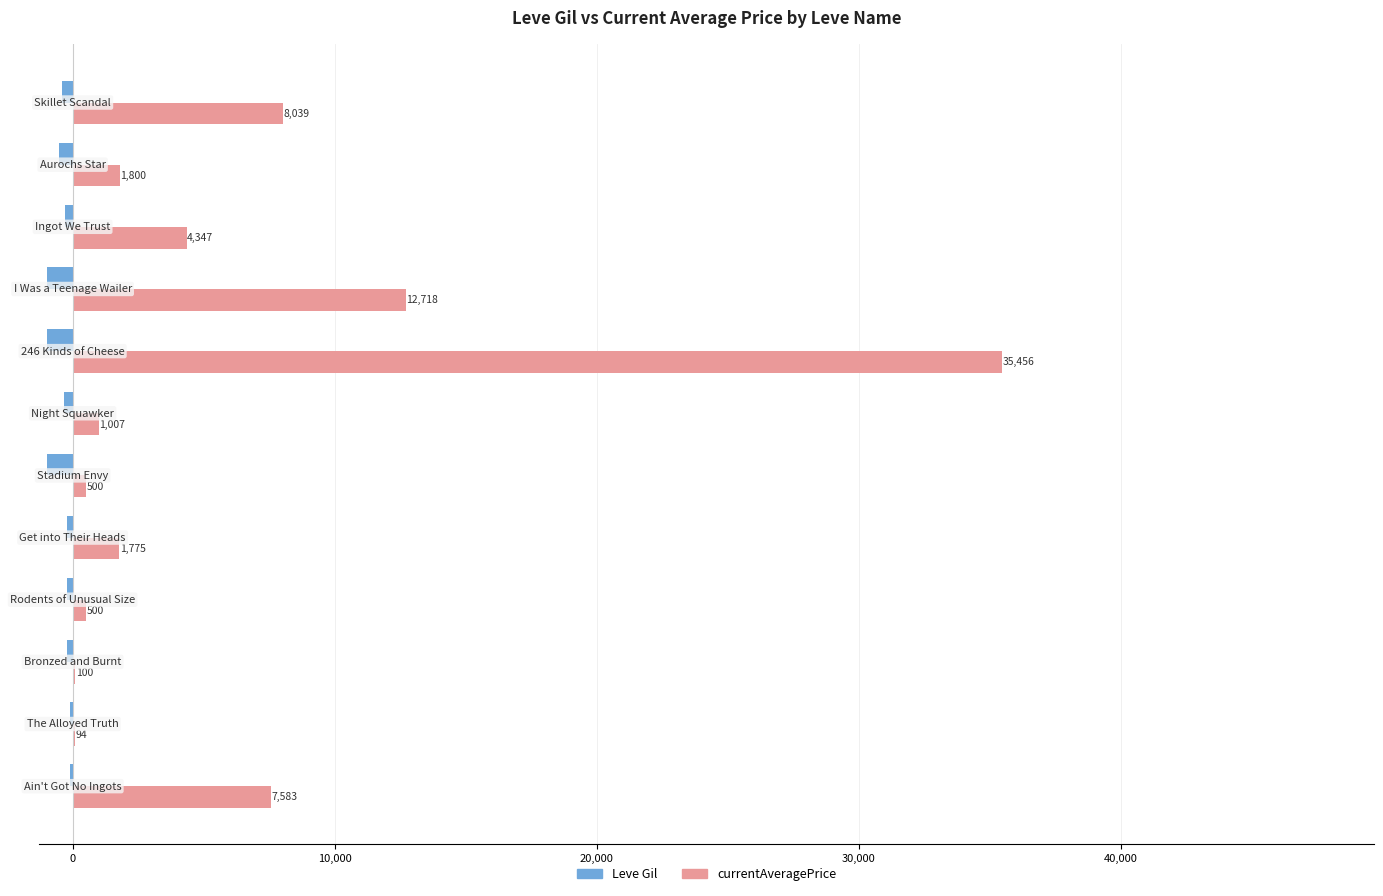

What is the maximum value shown in the chart?

35455.5